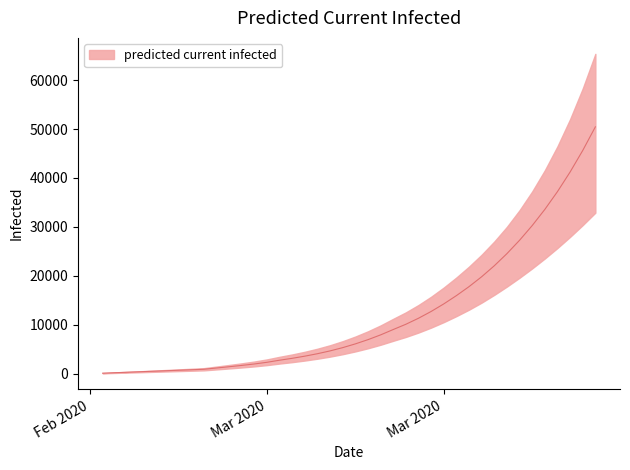

Is the value of predicted_current_infected_lower at 8 greater than the value of predicted_current_infected_mean at 34?

No